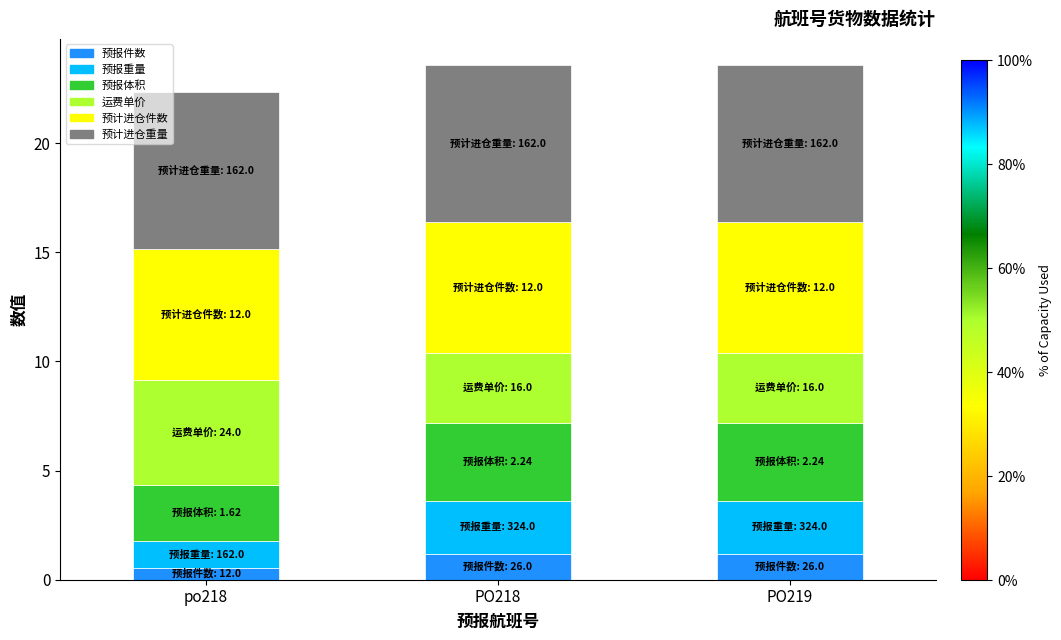

What is the lowest value of the 预报件数 series?

0.6